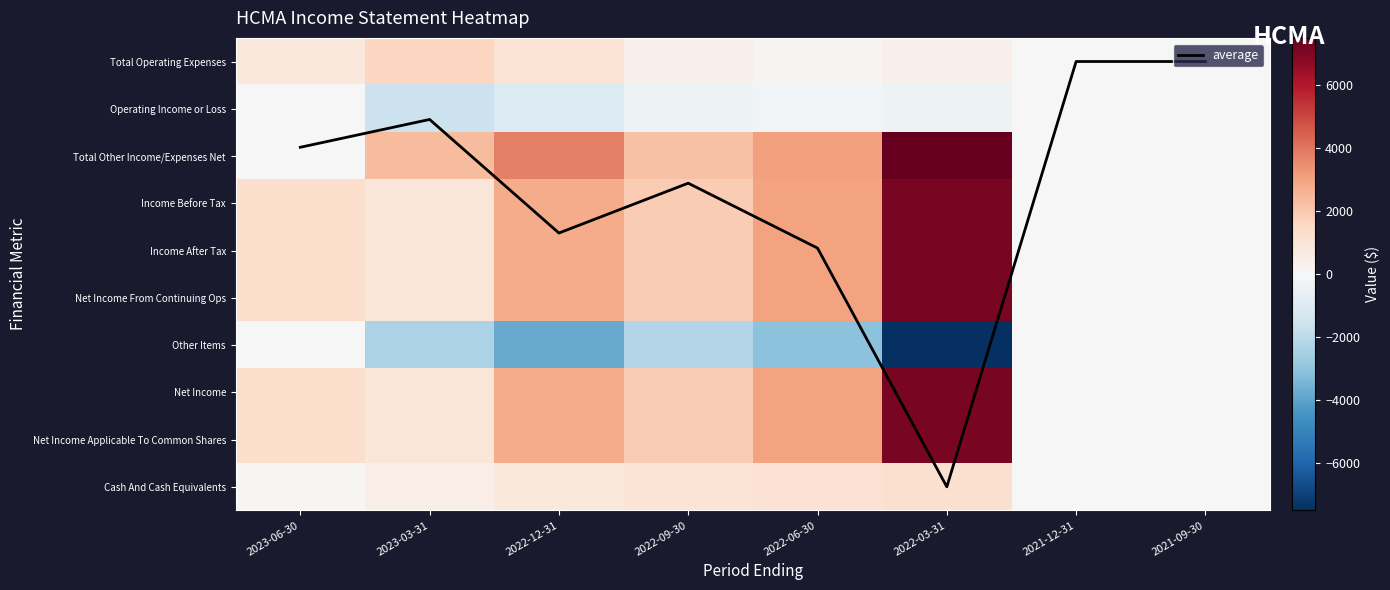

The Other Items series shows 3282.4 at 2021-09-30. True or false?

False